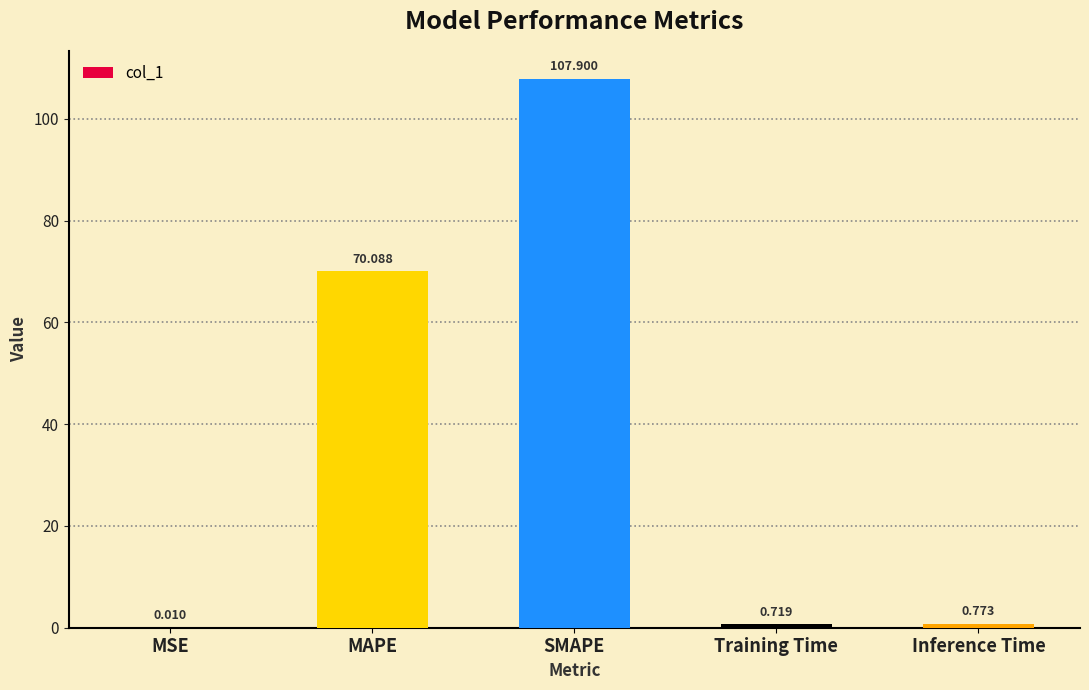

Between Training Time and SMAPE, which is larger?

SMAPE